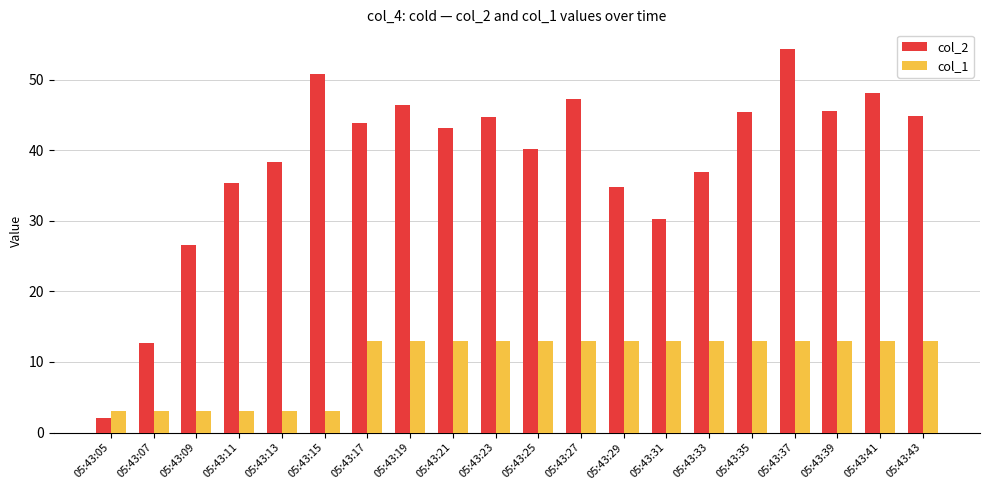

How many data points does each series have?

20